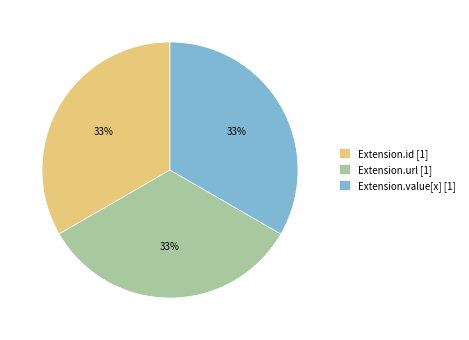

Combined, do Extension.value[x] [1] and Extension.url [1] account for over 50%?

Yes